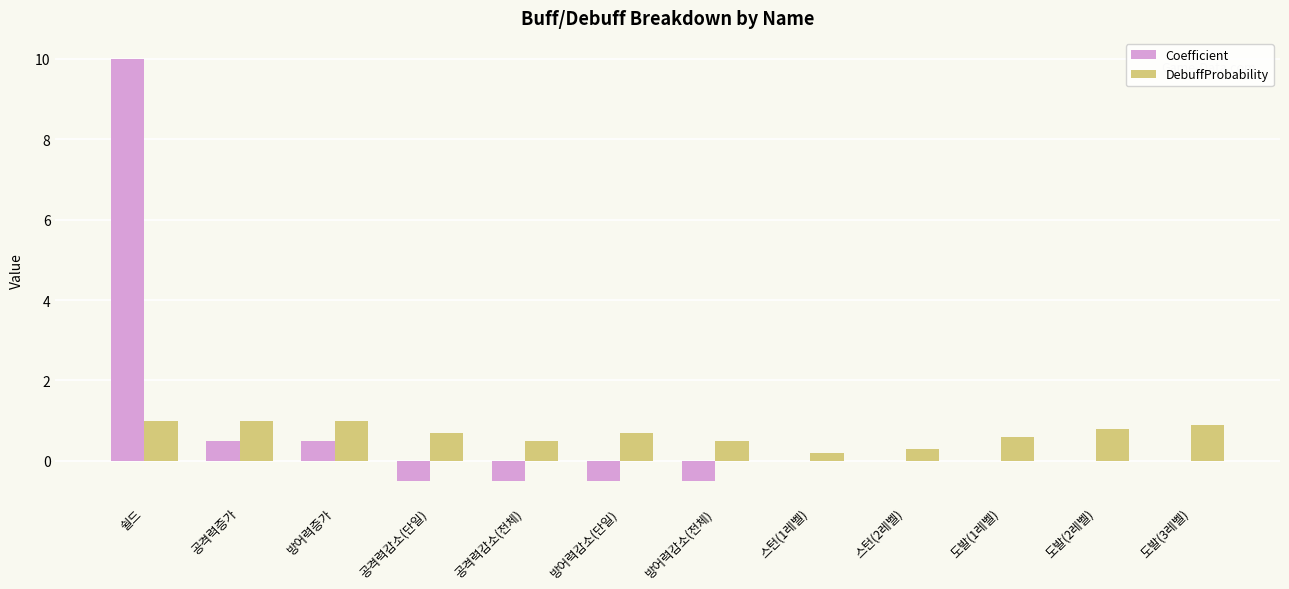

What is the sum of all Coefficient values?

9.0